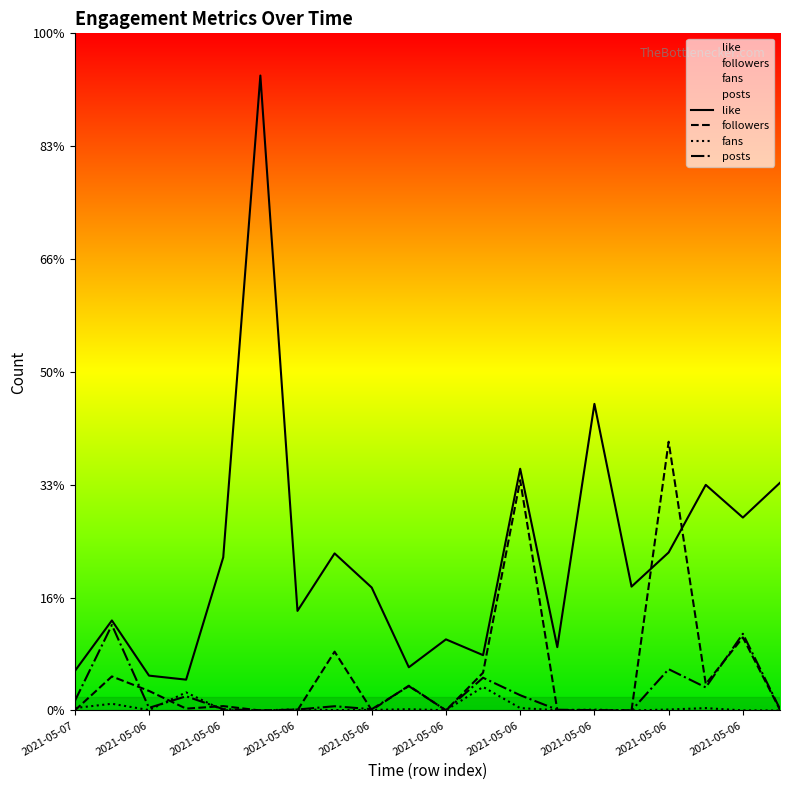

What are all the series names shown in the legend?

like, followers, fans, posts